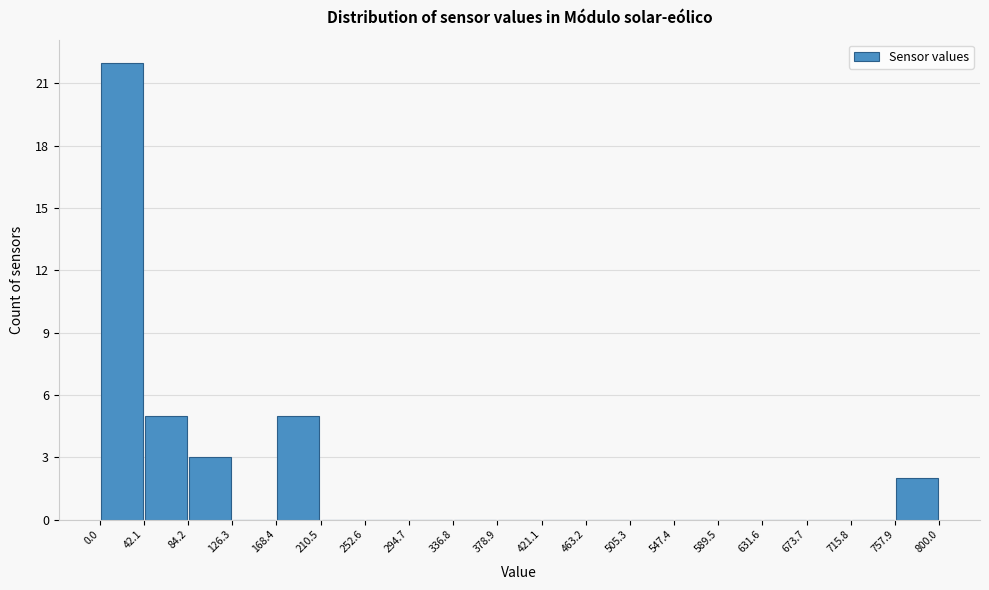

Reading left to right, transcribe this chart: for each bar, give the range it covers on the x-axis and its height. The values are not printed on the chart, so give them approximately, as read against the axis.

0.0 to 42.1: 22
42.1 to 84.2: 5
84.2 to 126.3: 3
126.3 to 168.4: 0
168.4 to 210.5: 5
210.5 to 252.6: 0
252.6 to 294.7: 0
294.7 to 336.8: 0
336.8 to 378.9: 0
378.9 to 421.1: 0
421.1 to 463.2: 0
463.2 to 505.3: 0
505.3 to 547.4: 0
547.4 to 589.5: 0
589.5 to 631.6: 0
631.6 to 673.7: 0
673.7 to 715.8: 0
715.8 to 757.9: 0
757.9 to 800.0: 2